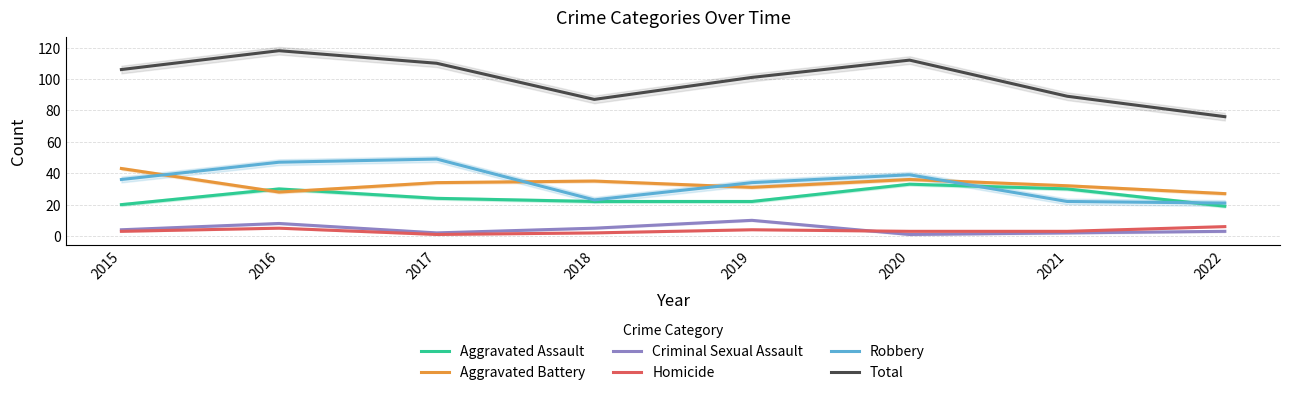

Rank the series at 2022 from lowest to highest value.

Criminal Sexual Assault, Homicide, Aggravated Assault, Robbery, Aggravated Battery, Total